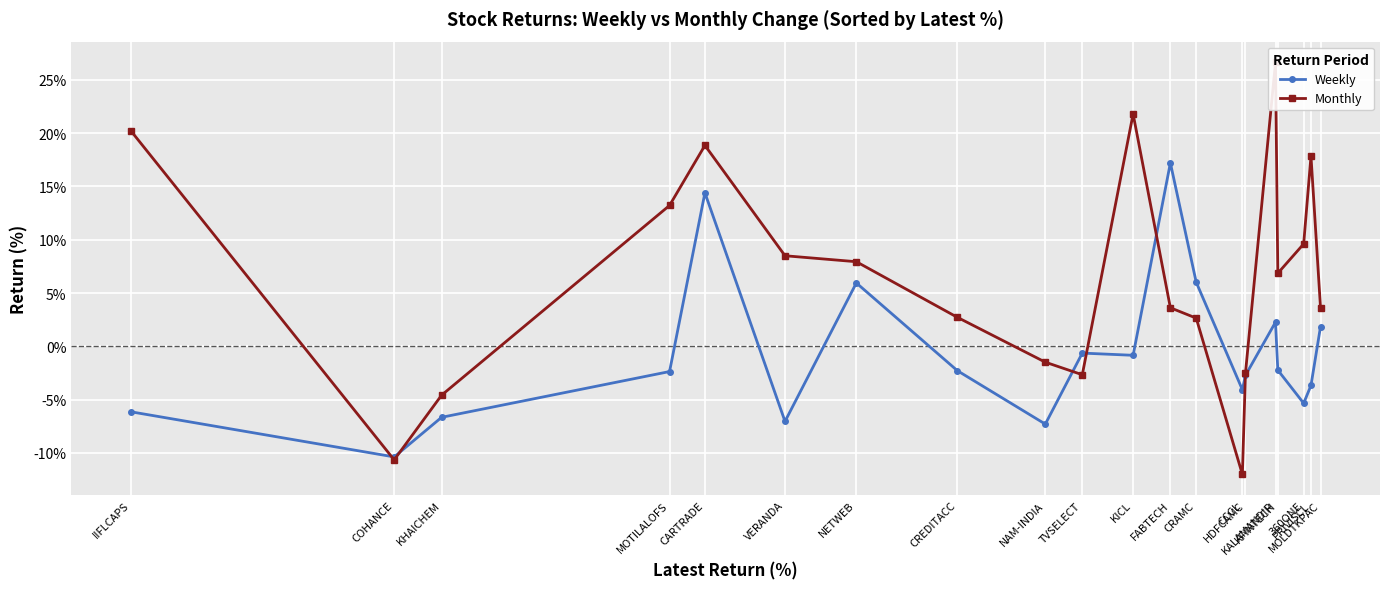

Where is Monthly nearest to the value 7?

KFINTECH